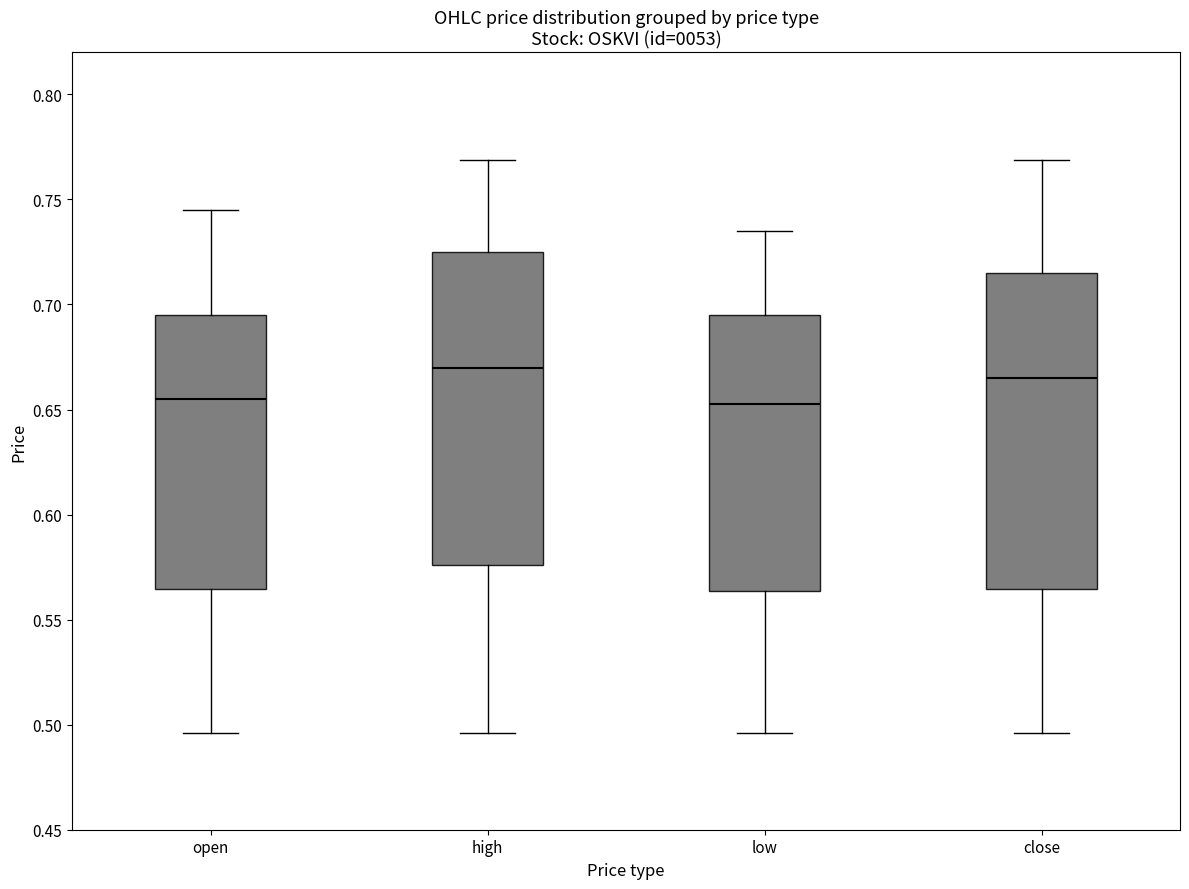

Where does the upper whisker of the box for open end on the y-axis? The values are not printed on the chart, so give them approximately, as read against the axis.

0.745